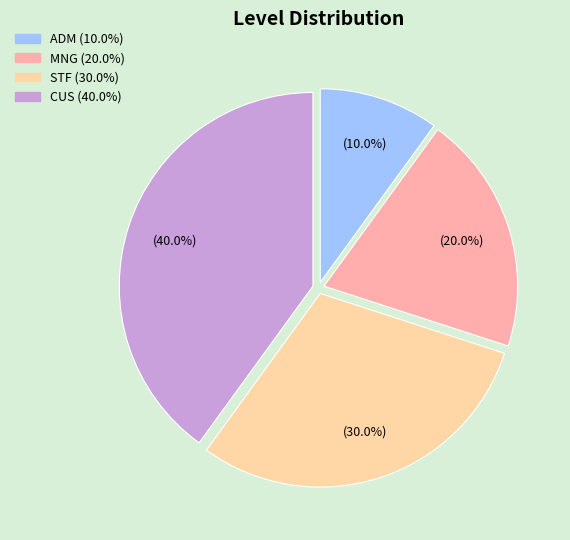

Is there any slice that represents more than half of the pie?

No